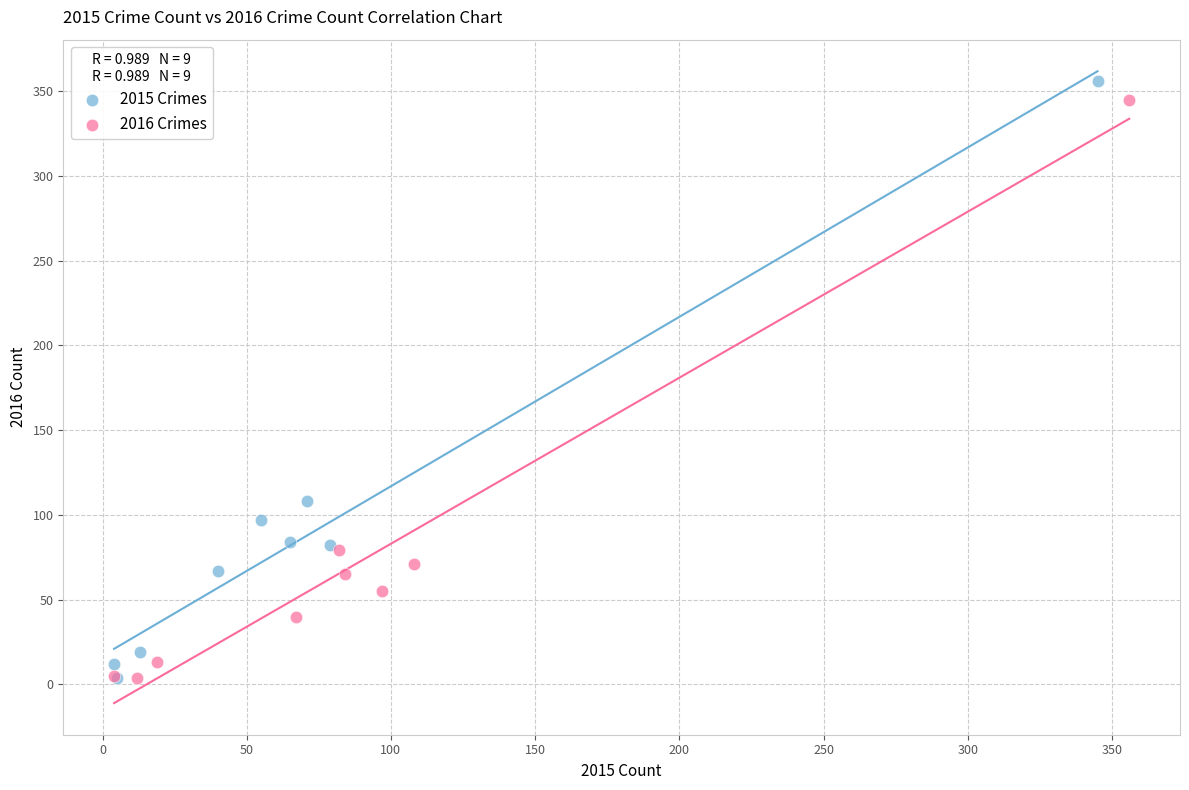

Which series has the largest Y range (max minus min)?

2015 Crimes